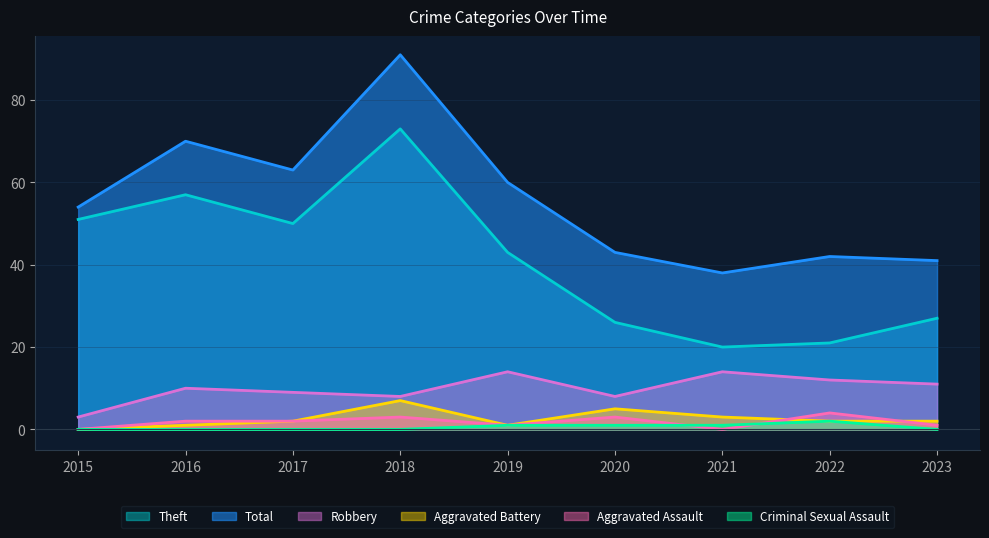

Reading left to right, transcribe all the data shown in this chart.

Theft: 51	57	50	73	43	26	20	21	27
Total: 54	70	63	91	60	43	38	42	41
Robbery: 3	10	9	8	14	8	14	12	11
Aggravated Battery: 0	1	2	7	1	5	3	2	2
Aggravated Assault: 0	2	2	3	1	3	0	4	1
Criminal Sexual Assault: 0	0	0	0	1	1	1	2	0